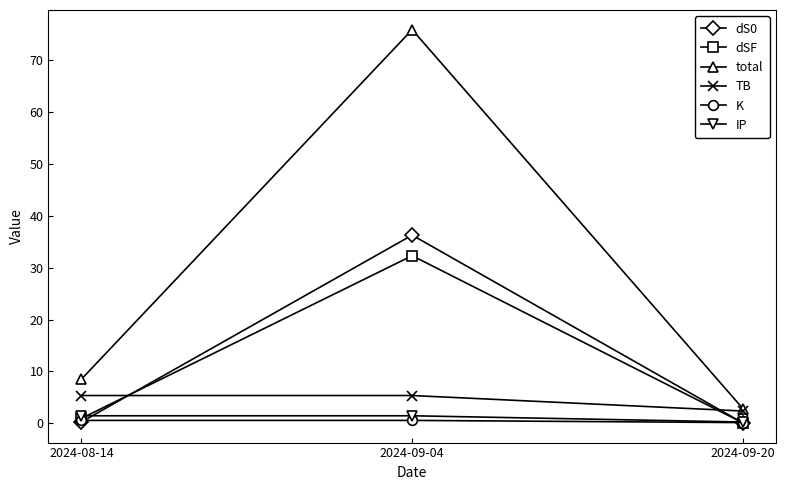

Which series has the largest range (max minus min)?

total